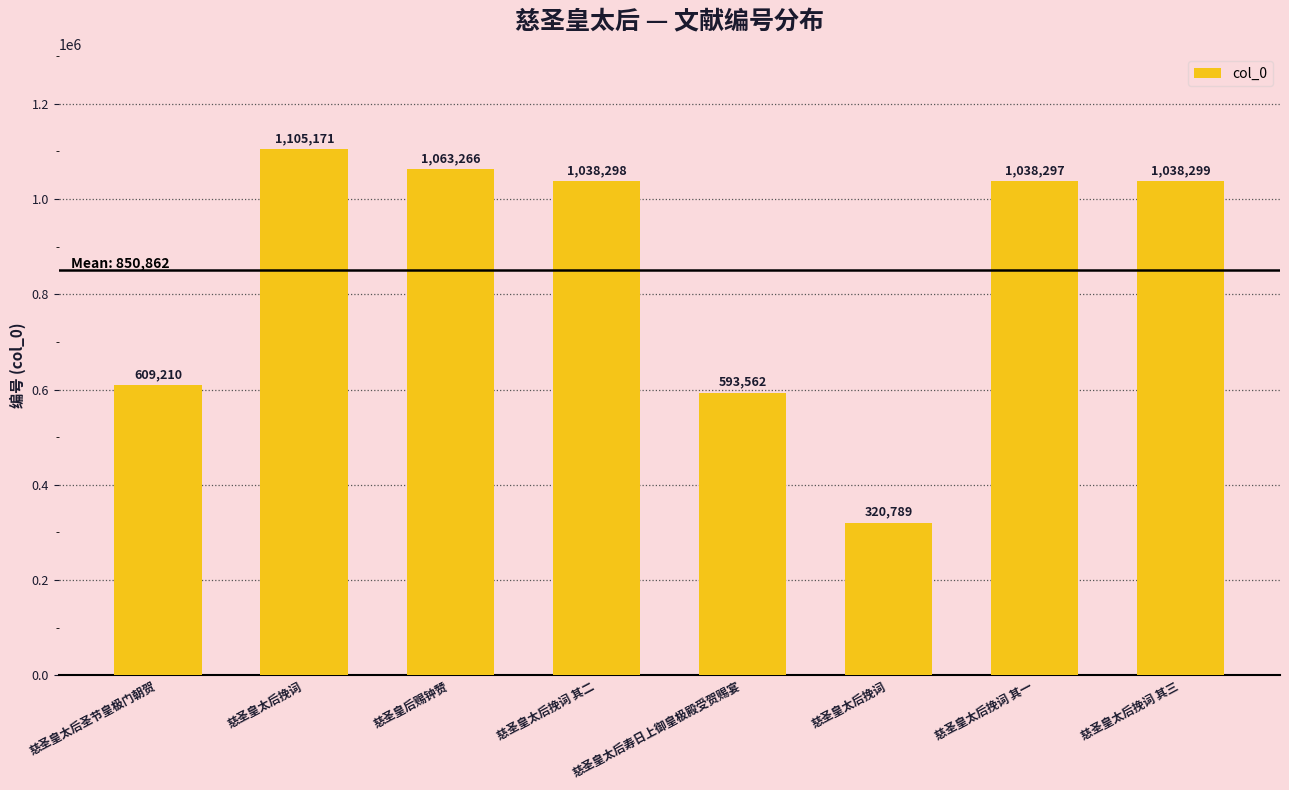

Reading left to right, transcribe all the data shown in this chart.

慈圣皇太后圣节皇极门朝贺=609210	慈圣皇太后挽词=1105171	慈圣皇后赐钟赞=1063266	慈圣皇太后挽词 其二=1038298	慈圣皇太后寿日上御皇极殿受贺赐宴=593562	慈圣皇太后挽词=320789	慈圣皇太后挽词 其一=1038297	慈圣皇太后挽词 其三=1038299